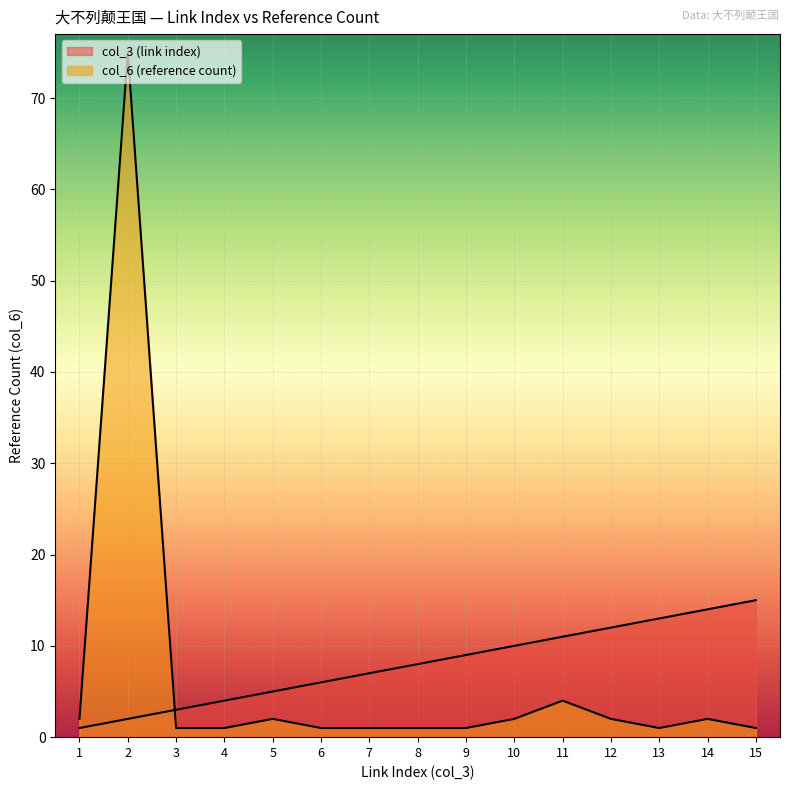

At which label does col_3 (link index) reach its minimum?

1